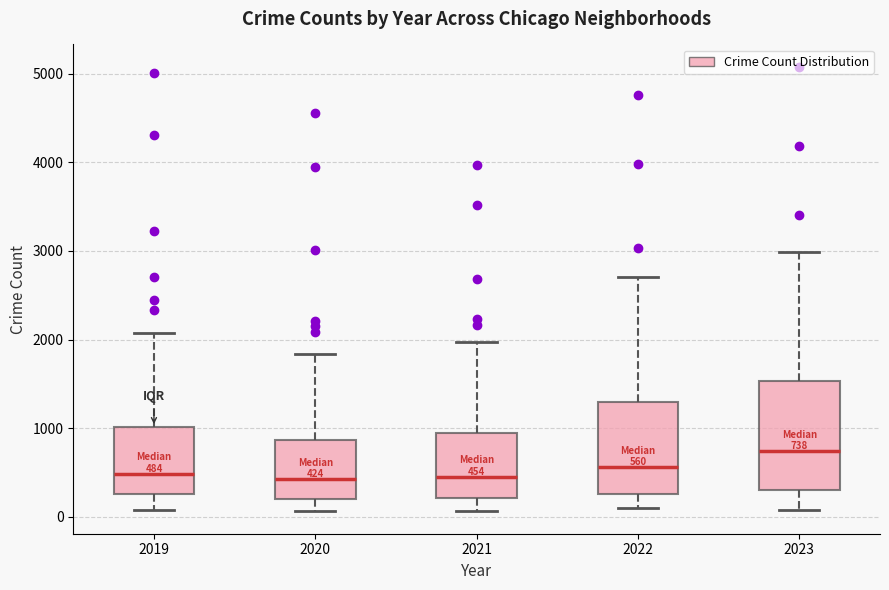

Which box has the highest median line?

2023